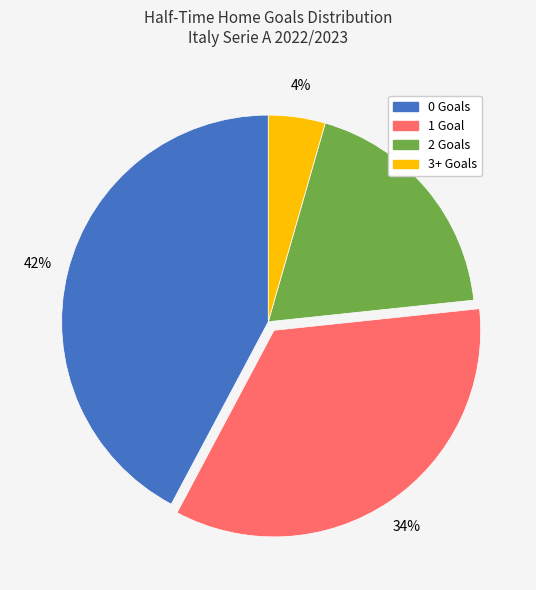

How many segments does this pie chart have?

4